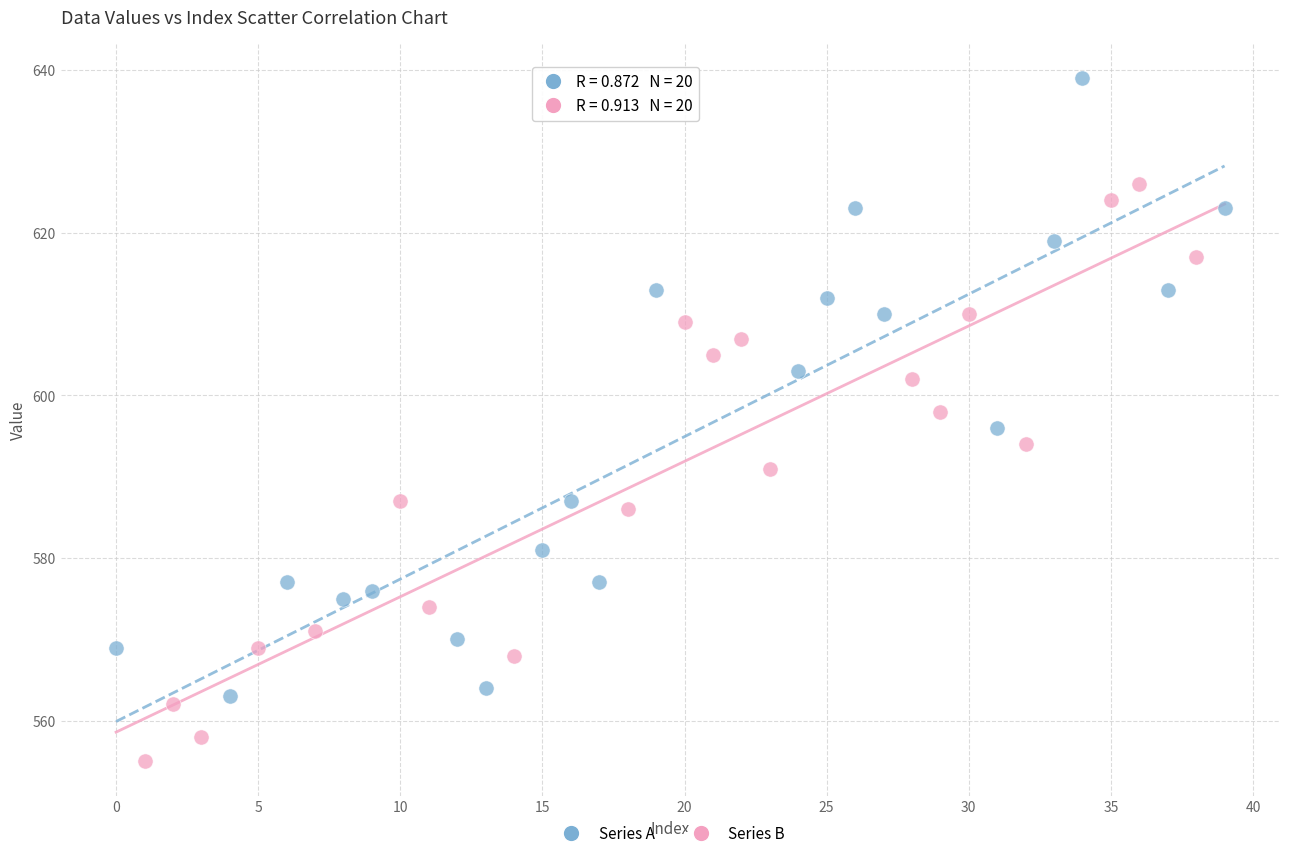

Which series contains the highest Y value?

Series A